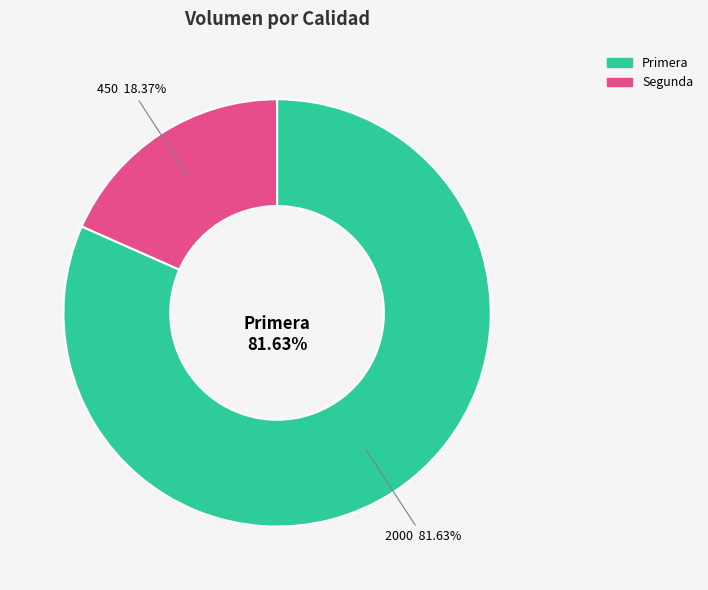

What is the total percentage of Segunda and Primera?

100.0%